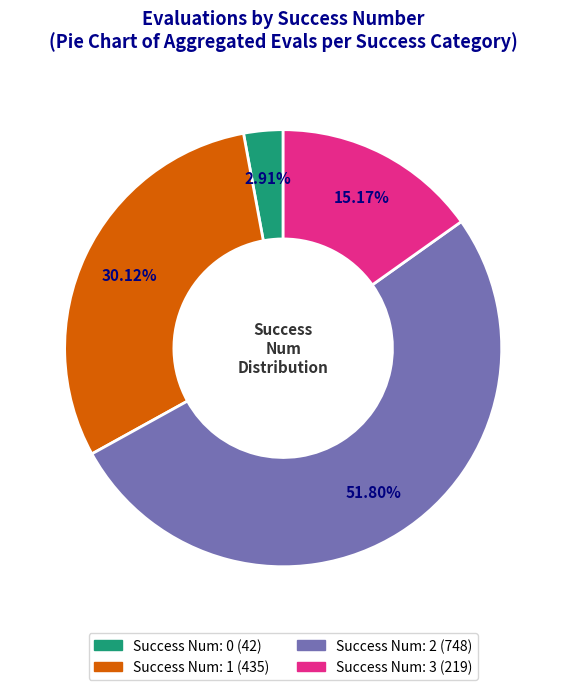

Is there a majority slice in this chart?

Yes